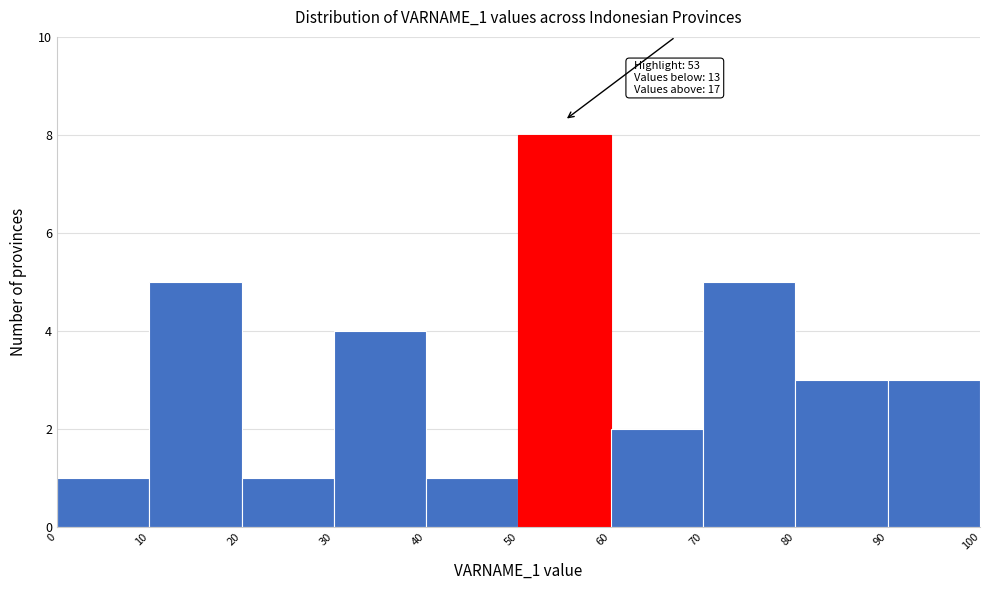

Which range on the x-axis has the tallest bar?

50 to 60